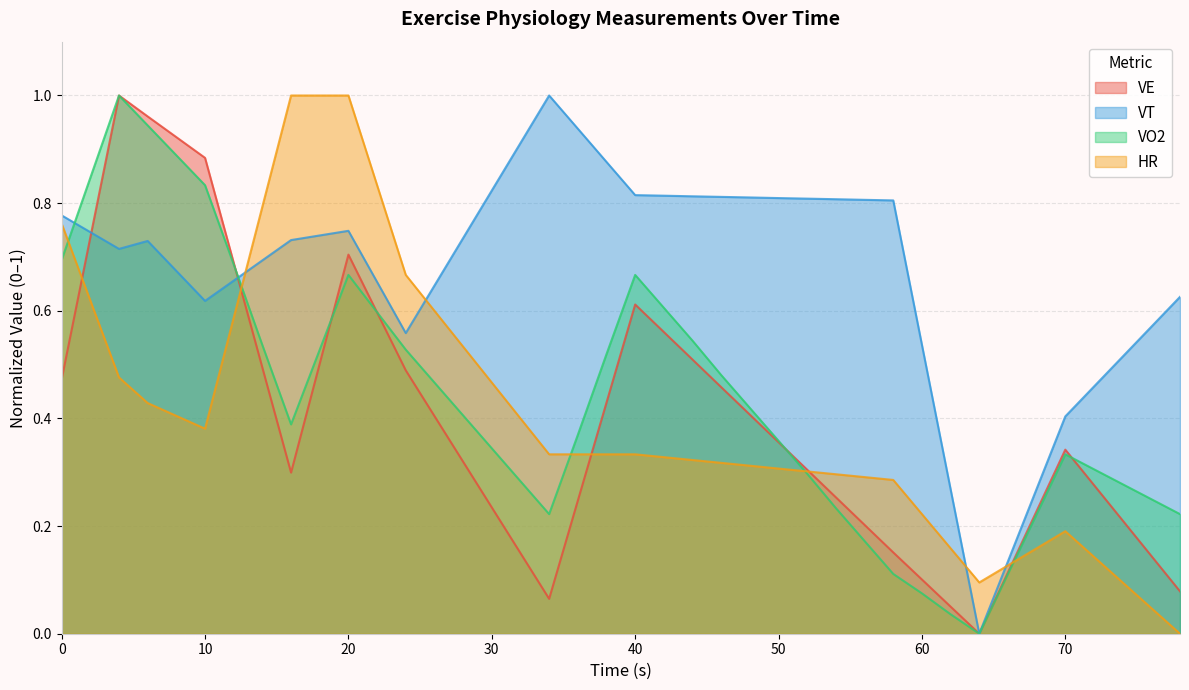

How many interior local peaks does the VE series have?

4